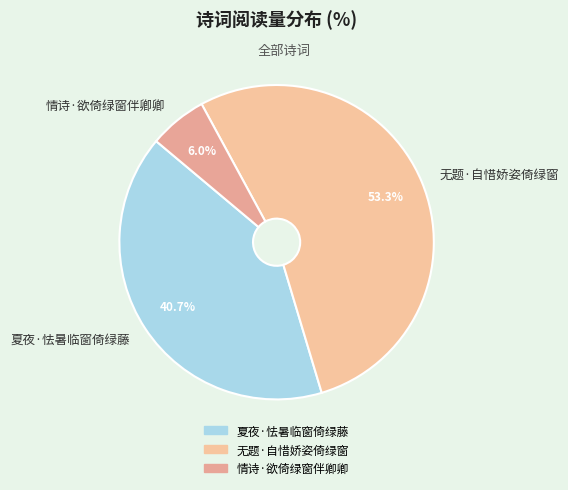

Rank the categories by value from highest to lowest.

无题·自惜娇姿倚绿窗, 夏夜·怯暑临窗倚绿藤, 情诗·欲倚绿窗伴卿卿